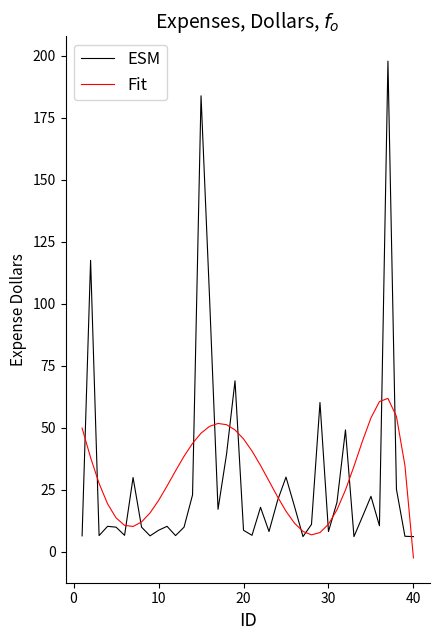

What is the maximum value shown in the chart?

197.7